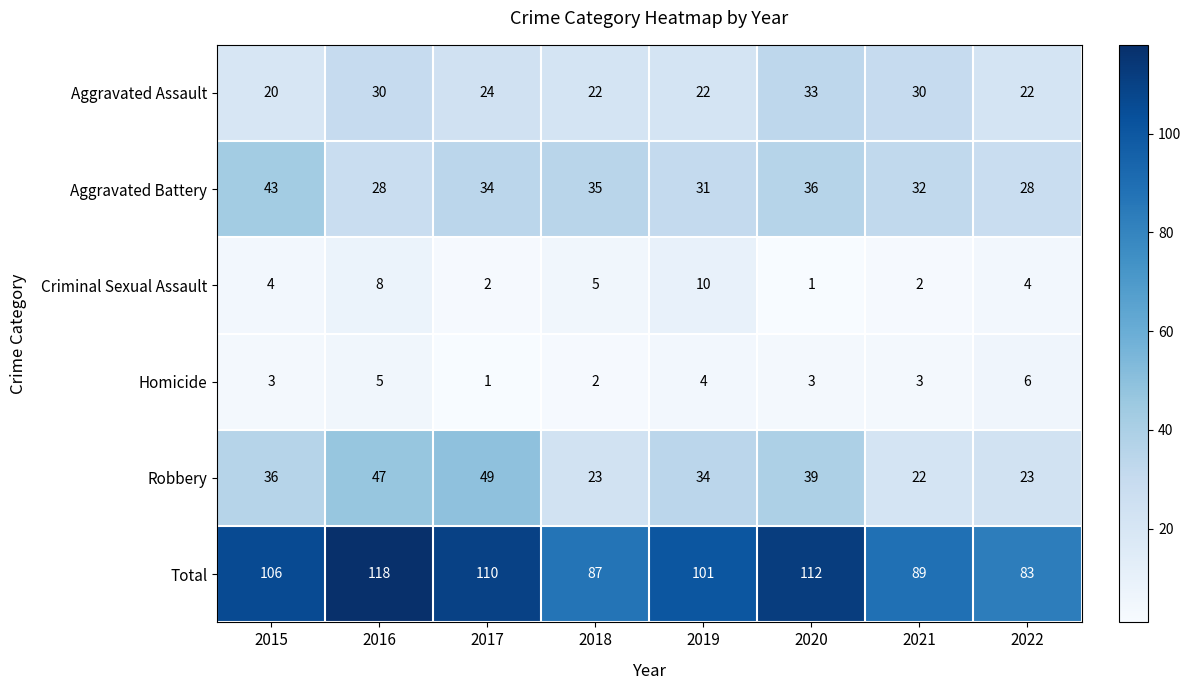

Which series has the largest range (max minus min)?

Total